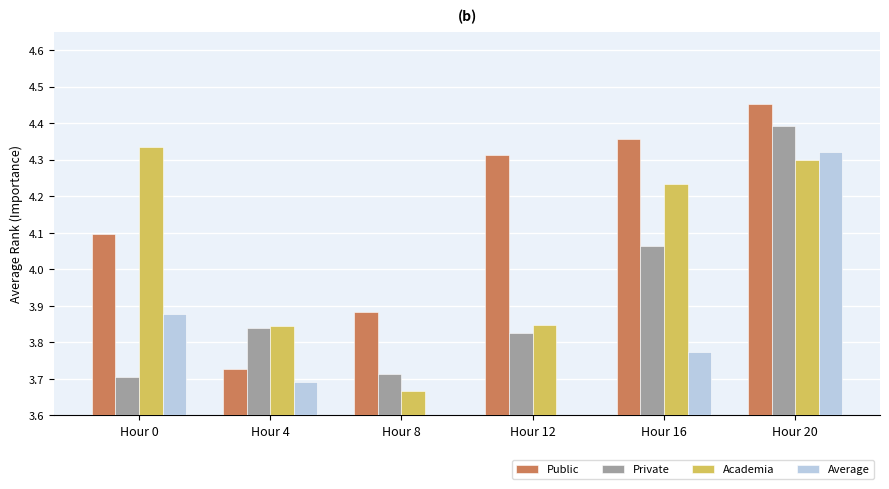

What is the difference between the maximum and minimum values in the Public series?

0.7